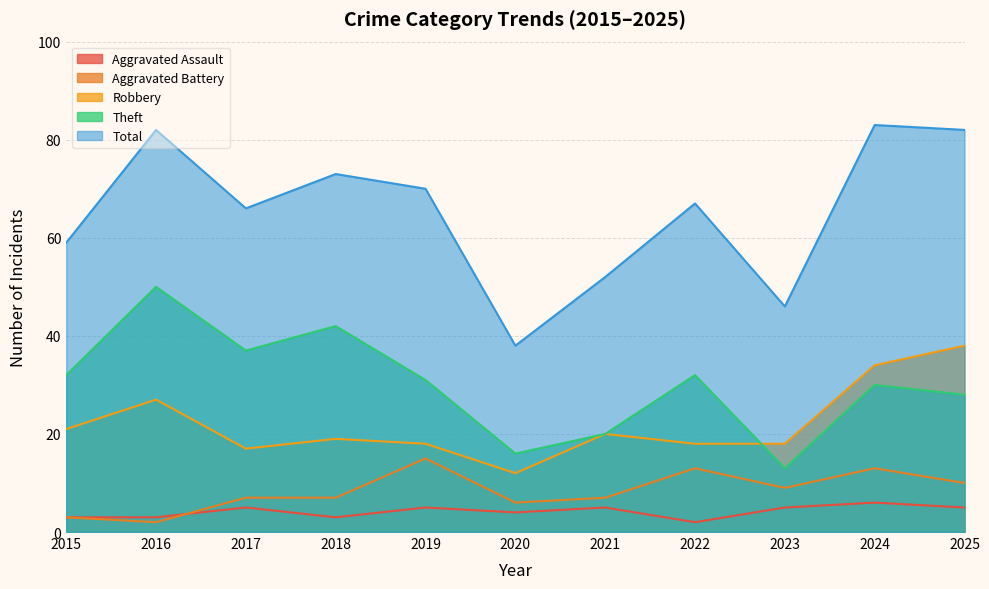

Does the chart have visible grid lines?

Yes